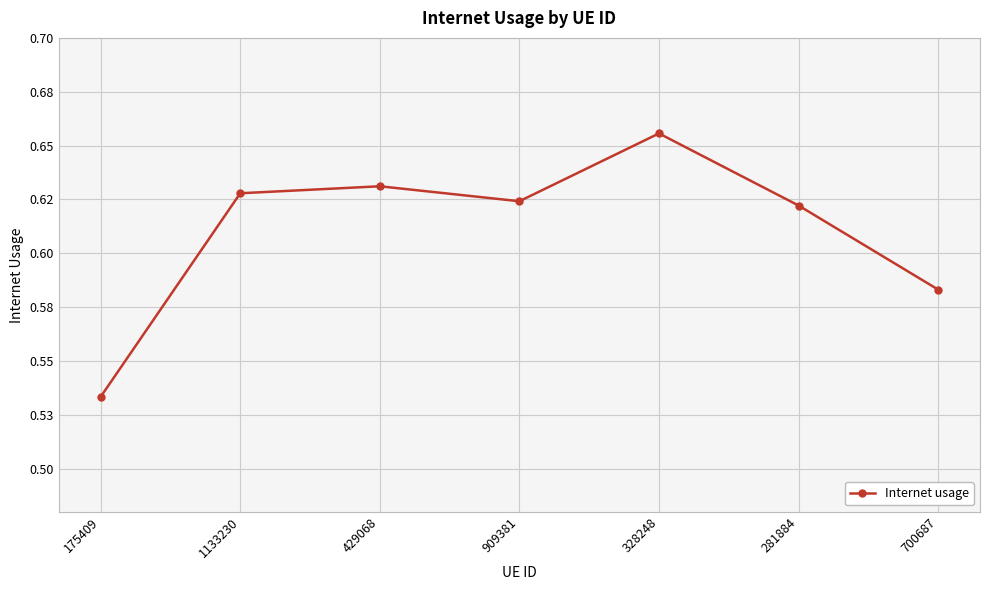

Does the chart have visible grid lines?

Yes